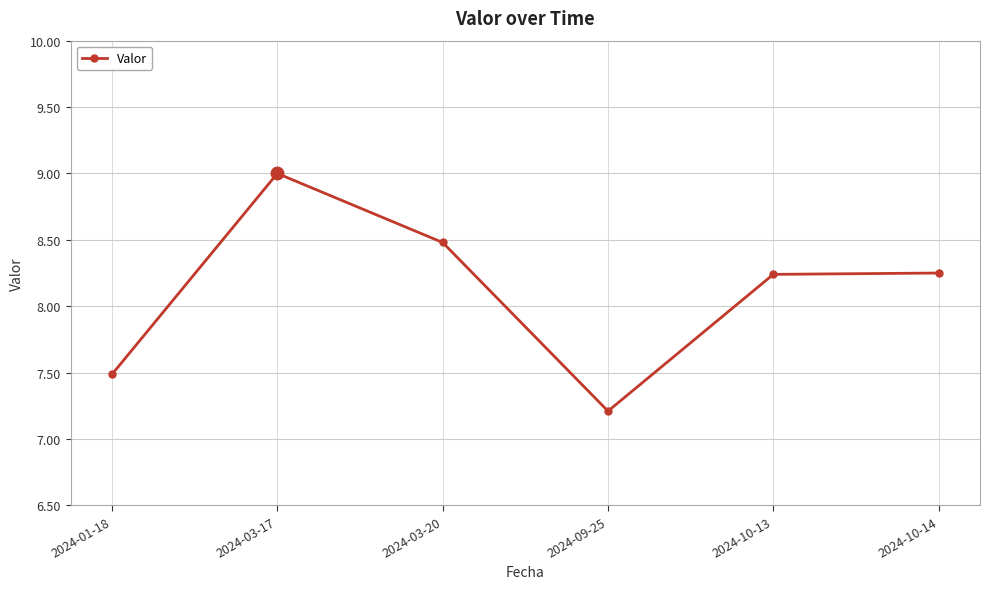

What is the sum of all values?

48.7